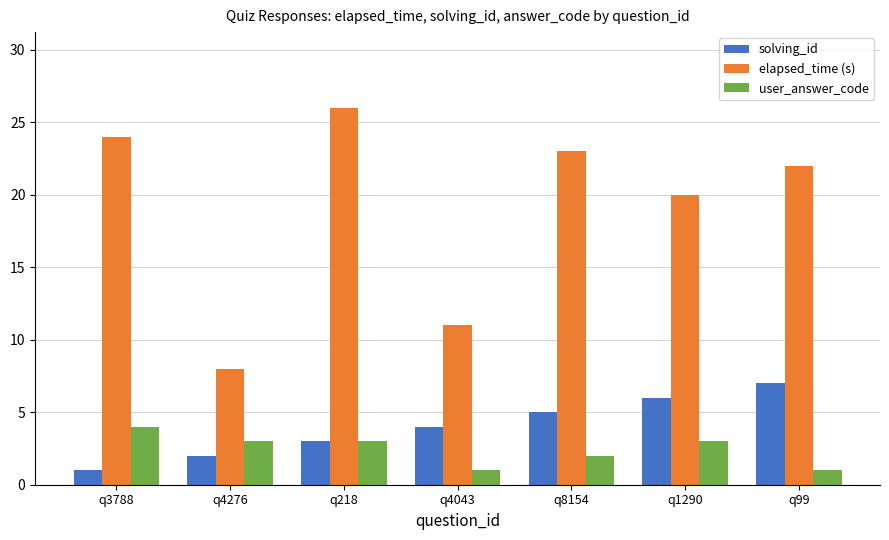

What is the value of the user_answer_code bar at the 2nd from the left?

3